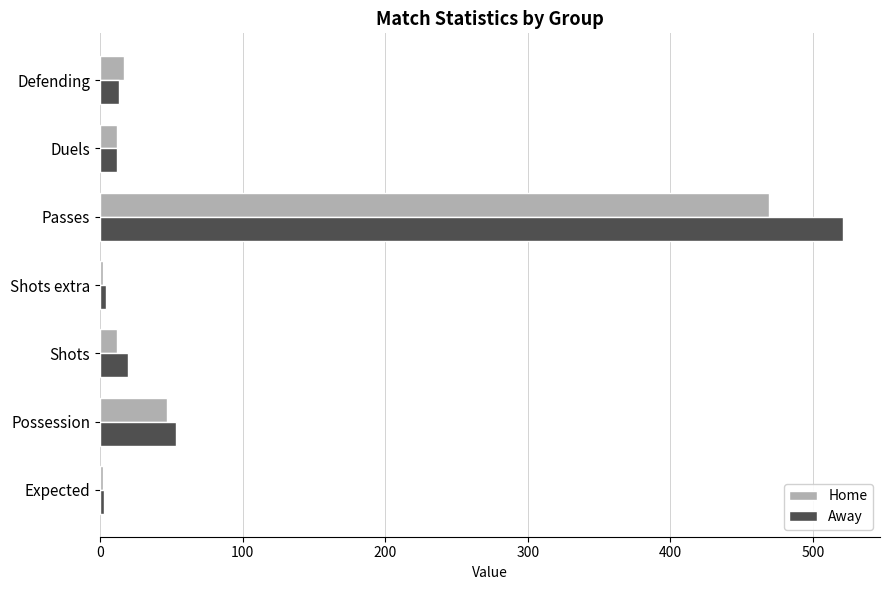

What is the average value of the Away series?

89